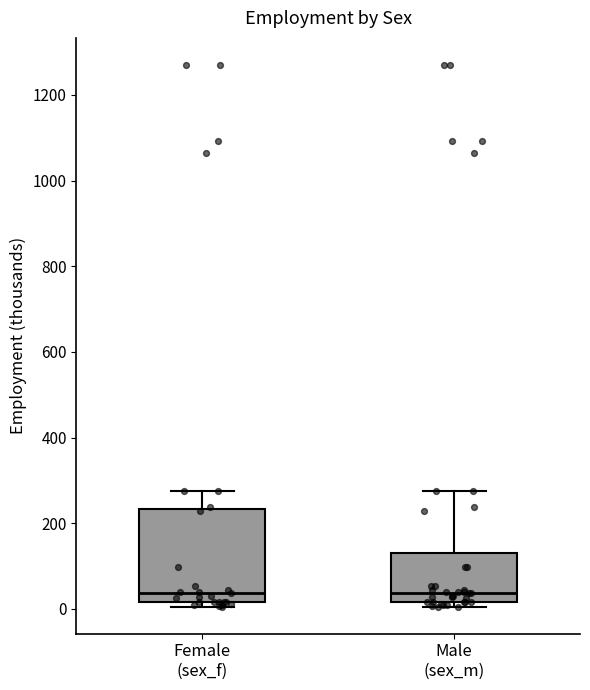

Reading left to right, transcribe this box plot: for each box, give where its median line is, the range the box spans, and where its two whiskers end, as read against the y-axis. The values are not printed on the chart, so give them approximately, as read against the axis.

Female (sex_f): median 40, box 20 to 240, whiskers 0 to 280
Male (sex_m): median 40, box 20 to 140, whiskers 0 to 280